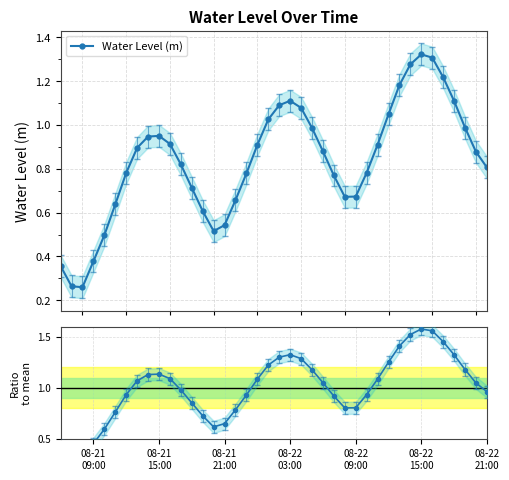

At how many categories does at least one series exceed 0?

40